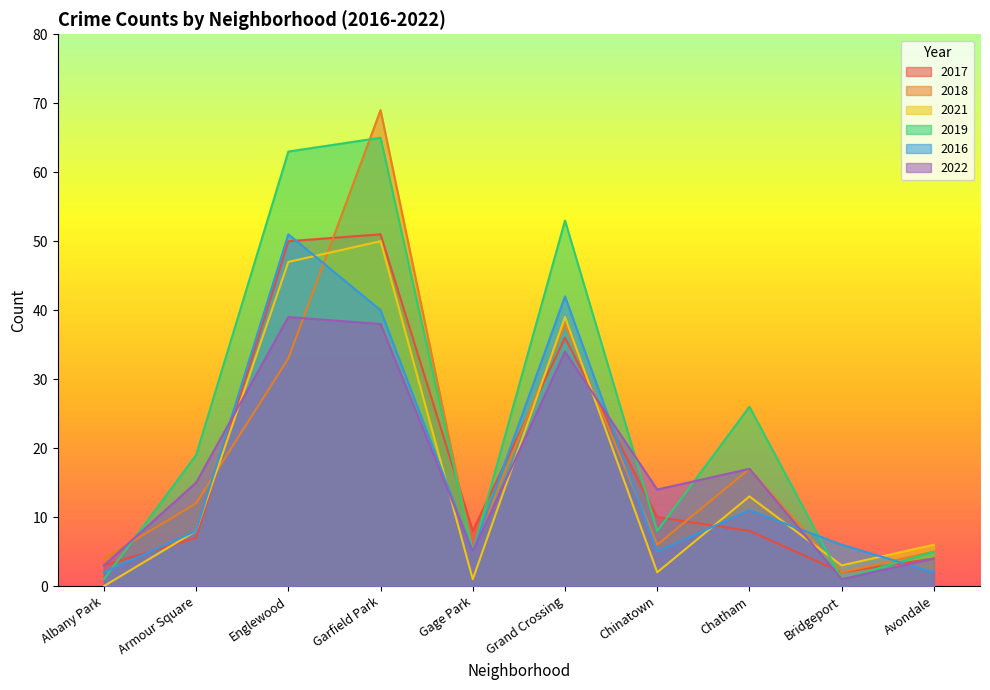

Which category has the highest value in the 2019 series?

Garfield Park